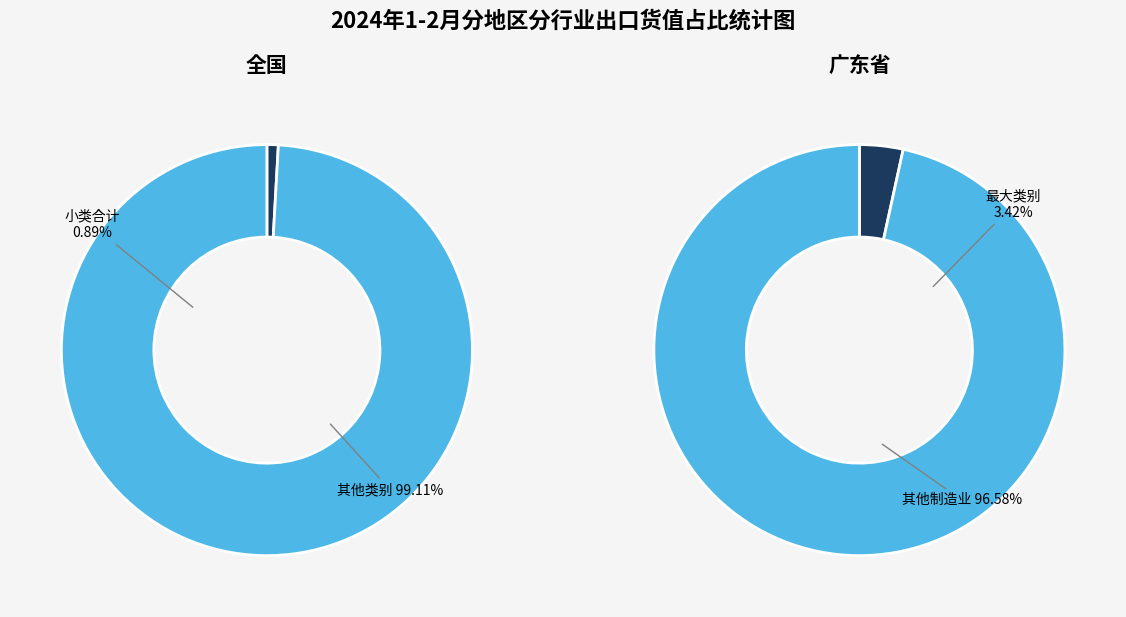

True or false: 16 accounts for 9% of the total.

False